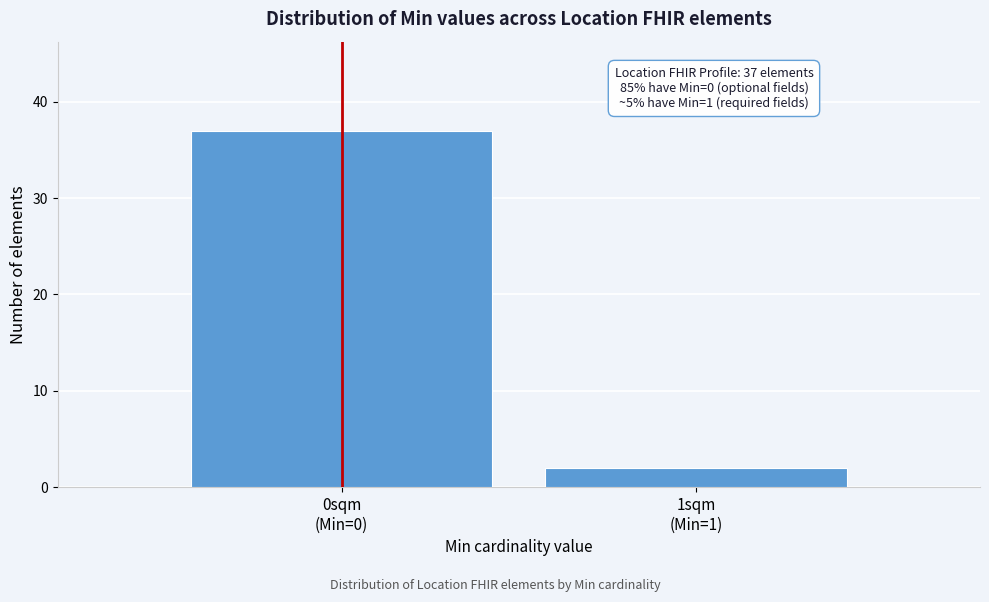

Reading left to right, transcribe all the data shown in this chart.

37	2